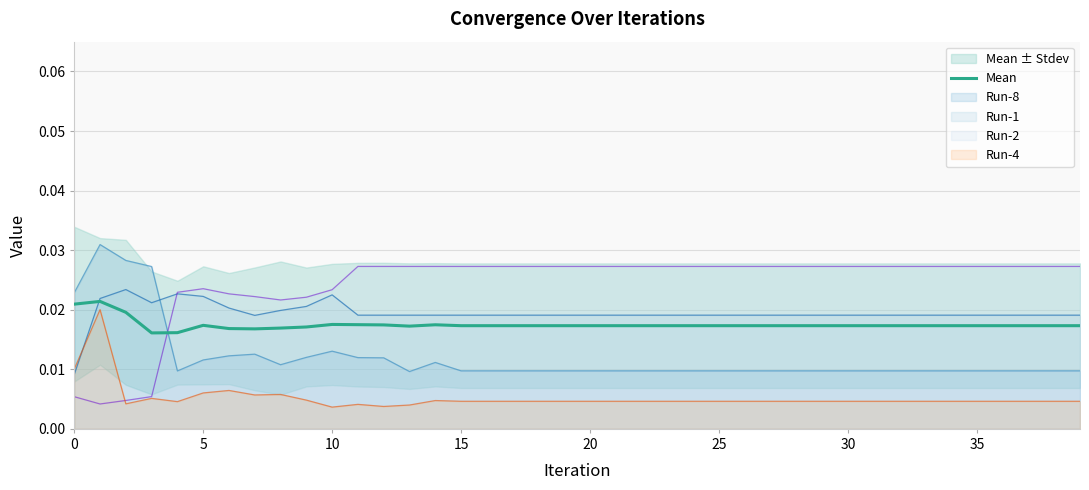

What is the label of the 16th point from the left?

15